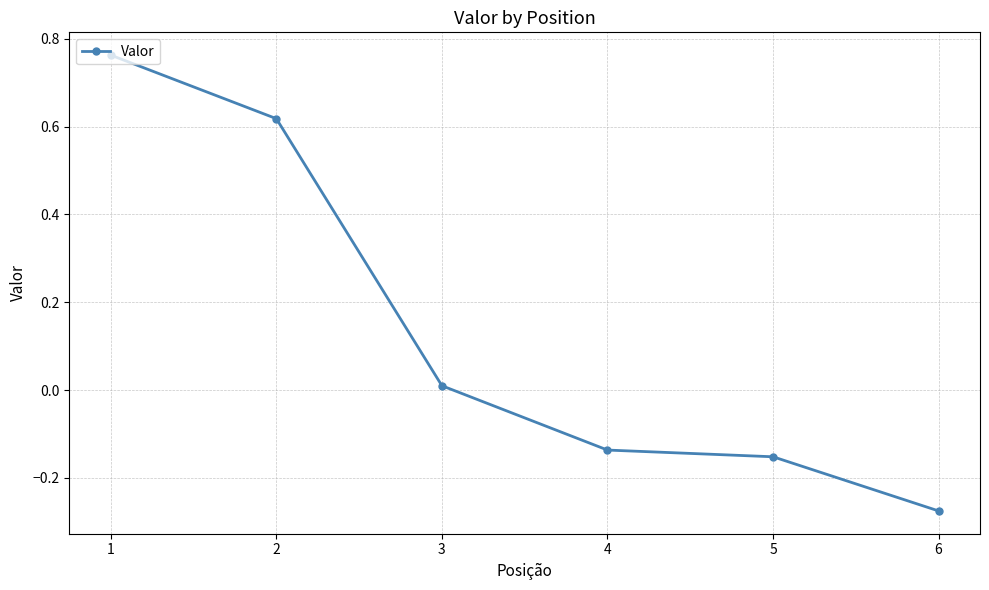

Which category has the lowest value across all series?

6